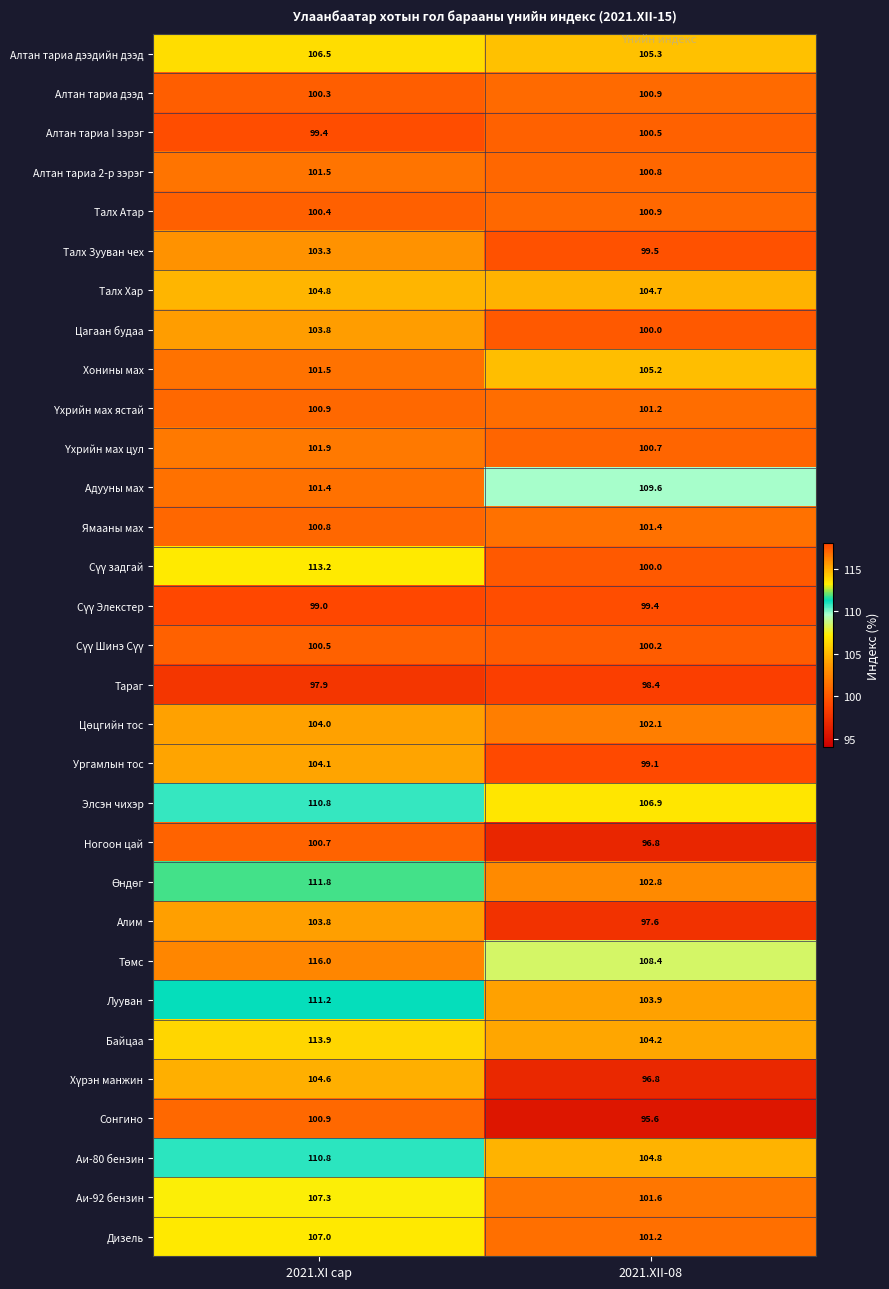

At which label is Алтан тариа I зэрэг closest to 99?

2021.XI сар